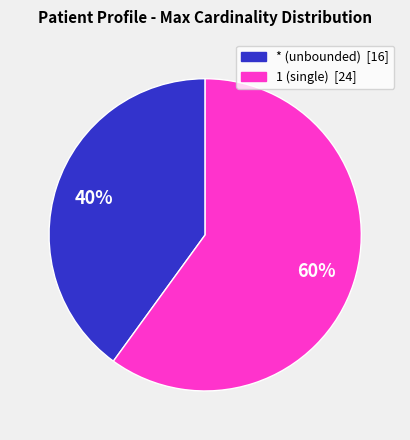

Is there a majority slice in this chart?

Yes